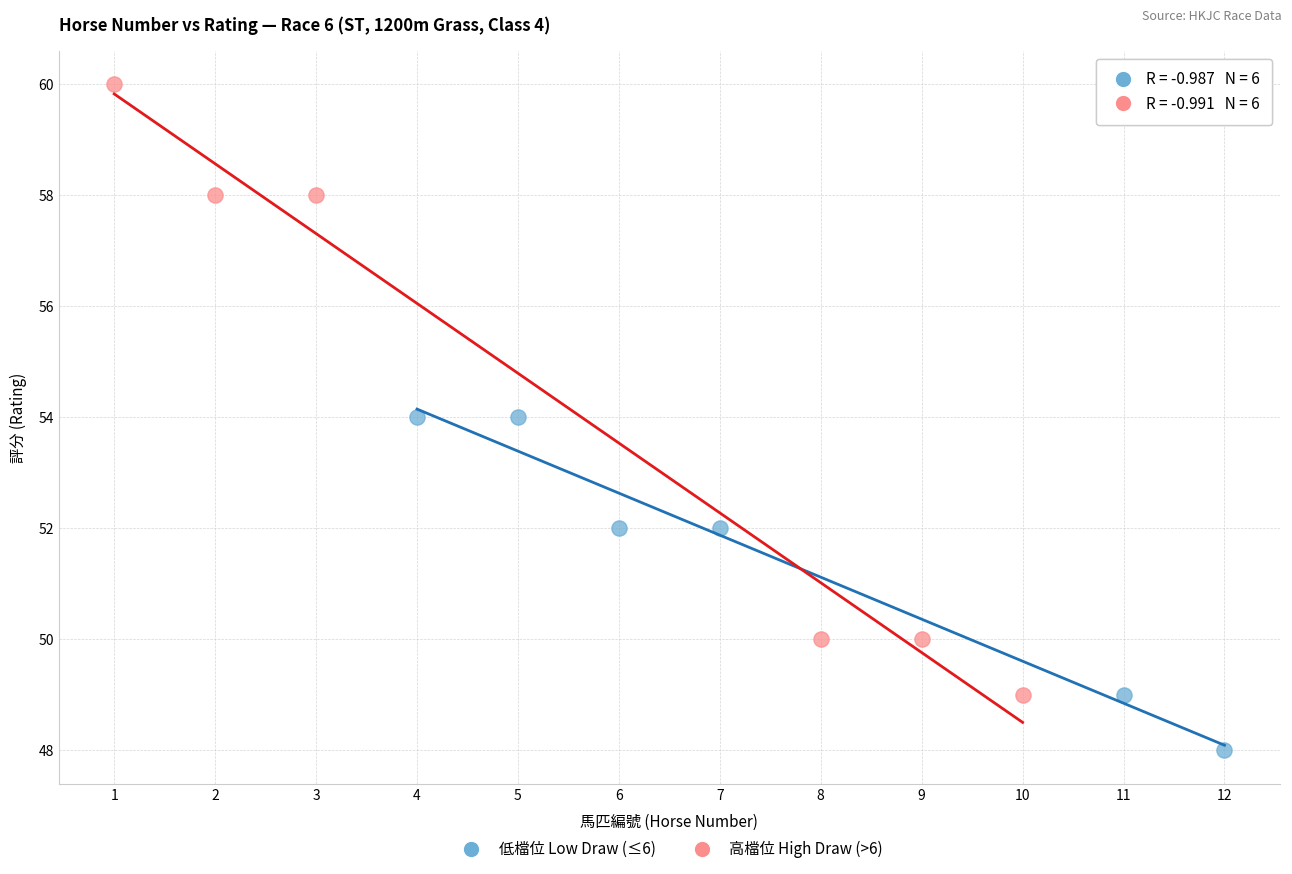

What are all the series names shown in the legend?

低檔位 Low Draw (≤6), 高檔位 High Draw (>6)